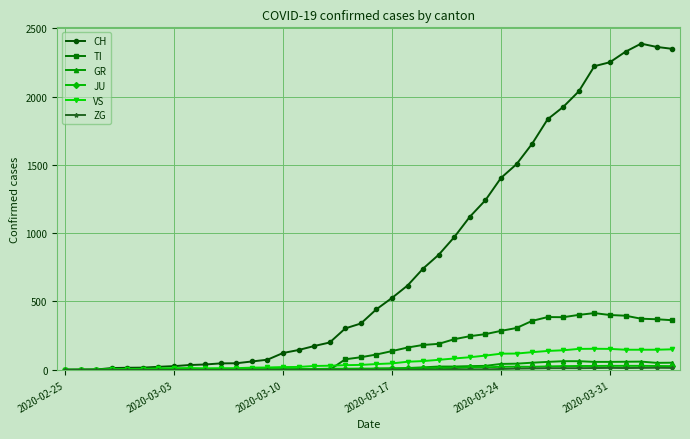

What is the maximum value for TI?

415